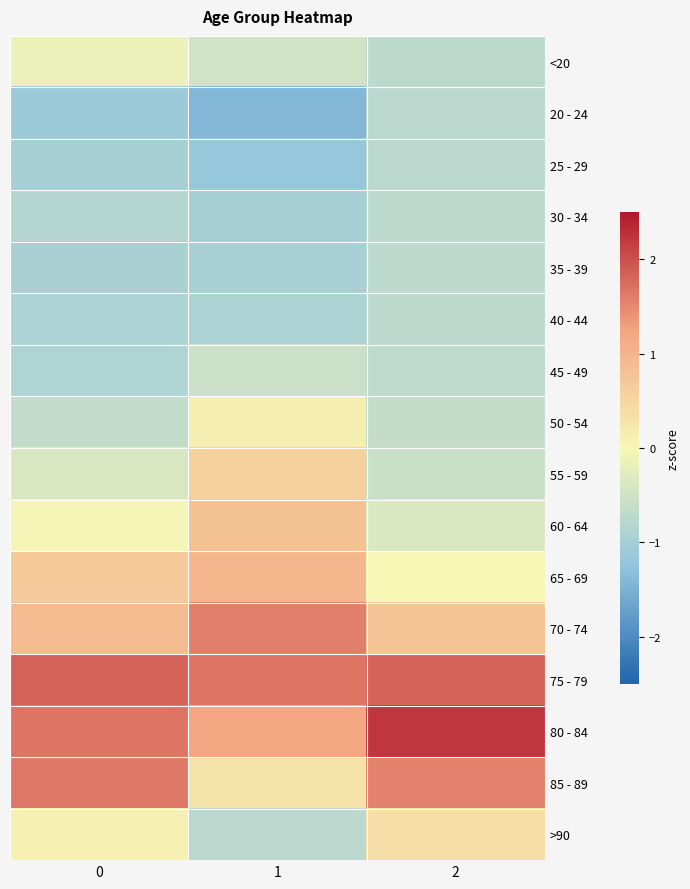

Reading left to right, what are all the values shown in this chart?

<20: 0=-0.1	1=-0.5	2=-0.7
20 - 24: 0=-1.1	1=-1.4	2=-0.8
25 - 29: 0=-1.0	1=-1.2	2=-0.8
30 - 34: 0=-0.8	1=-1.0	2=-0.7
35 - 39: 0=-0.9	1=-1.0	2=-0.7
40 - 44: 0=-0.9	1=-0.9	2=-0.7
45 - 49: 0=-0.9	1=-0.5	2=-0.7
50 - 54: 0=-0.6	1=0.1	2=-0.6
55 - 59: 0=-0.4	1=0.6	2=-0.5
60 - 64: 0=-0.0	1=0.8	2=-0.4
65 - 69: 0=0.7	1=1.0	2=0.0
70 - 74: 0=0.9	1=1.6	2=0.8
75 - 79: 0=1.8	1=1.7	2=1.8
80 - 84: 0=1.7	1=1.2	2=2.2
85 - 89: 0=1.6	1=0.3	2=1.6
>90: 0=0.1	1=-0.8	2=0.4